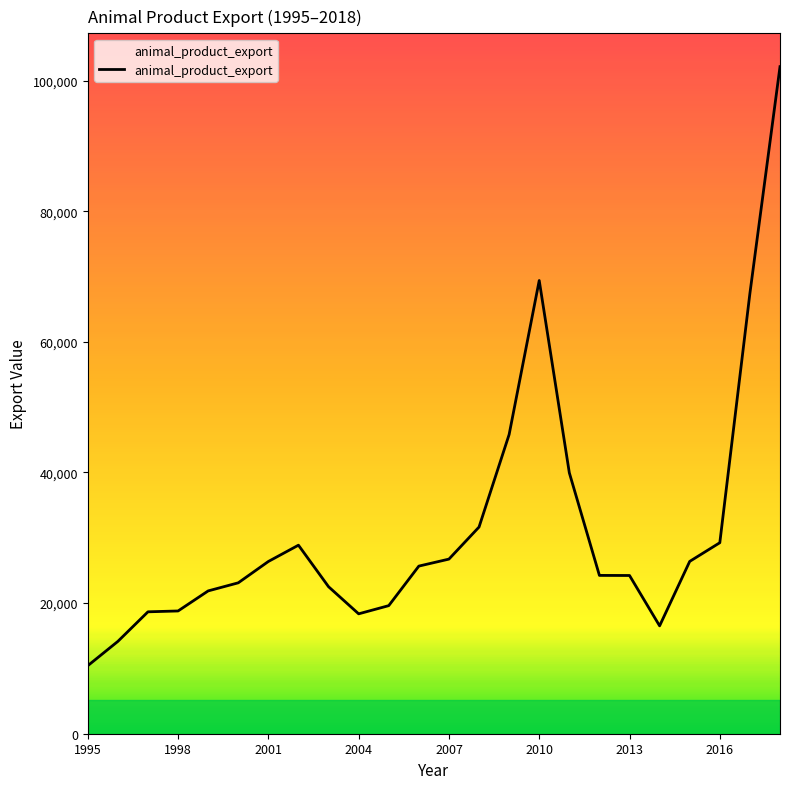

What is the smallest value displayed?

10414.3